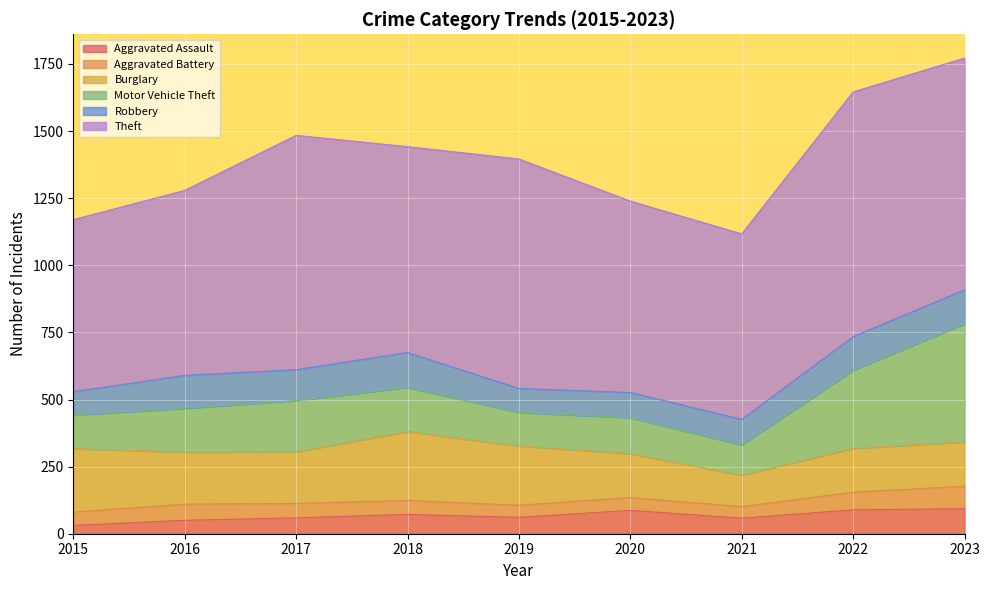

What is the difference between the maximum and minimum values in the Burglary series?

140